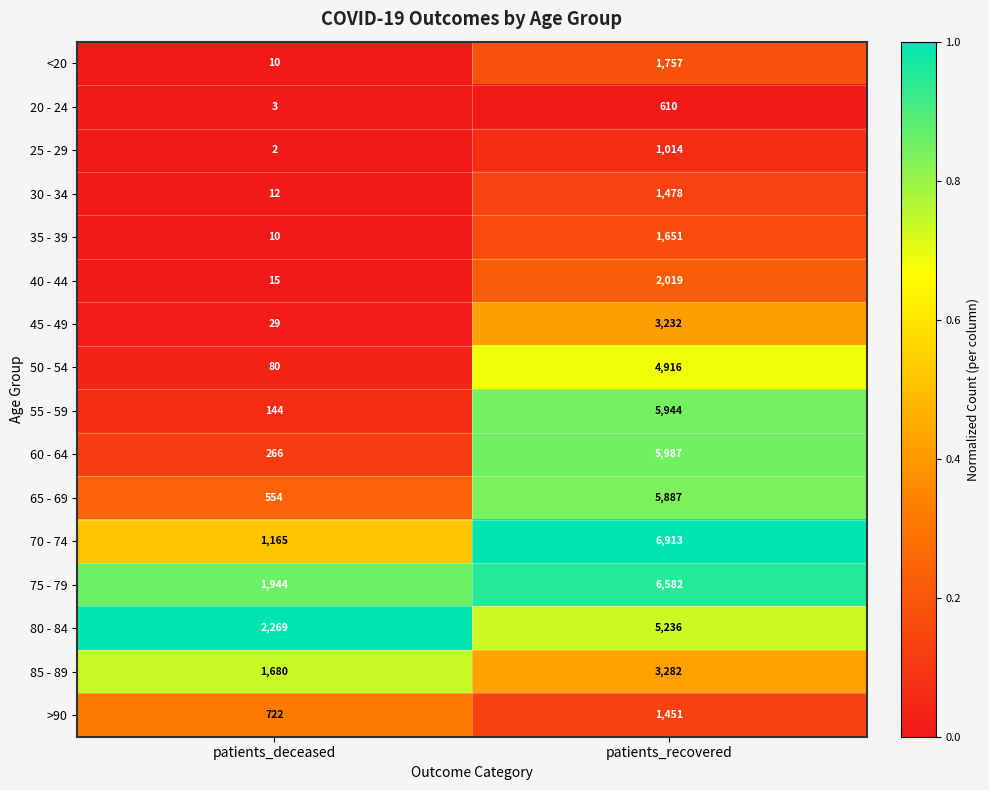

The value of 45 - 49 at patients_deceased is 14. True or false?

False